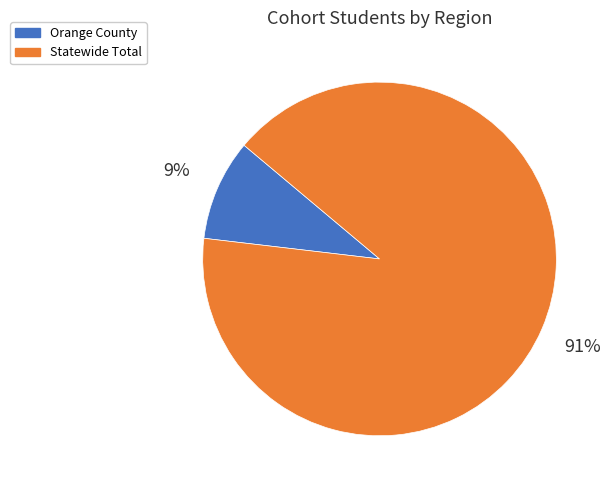

Which has a higher value, Orange County or Statewide Total?

Statewide Total